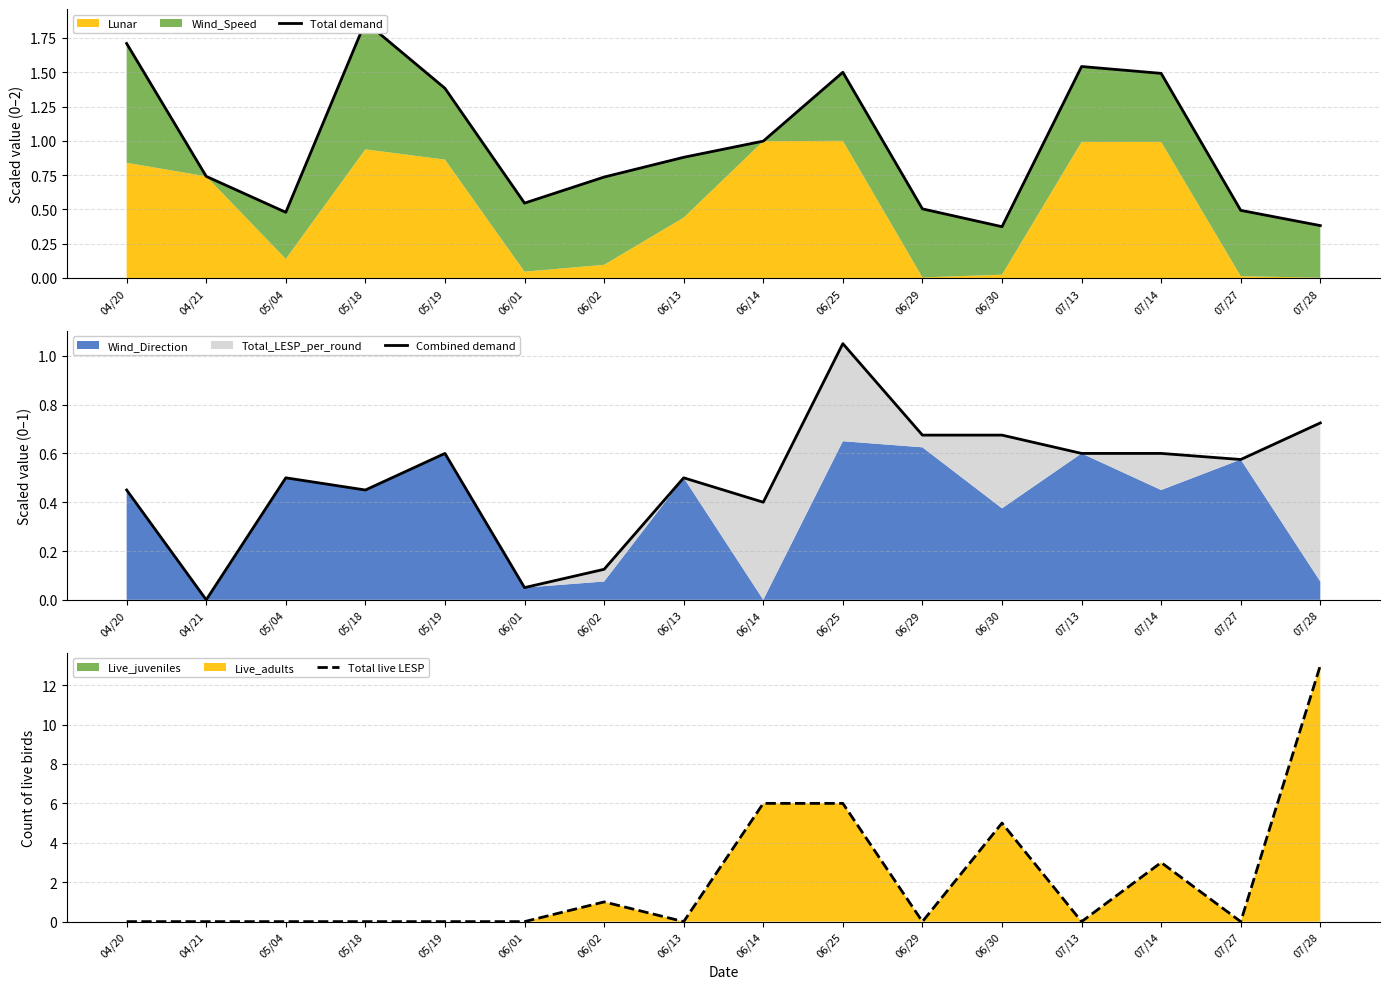

What is the highest value of the Total demand series?

1.9